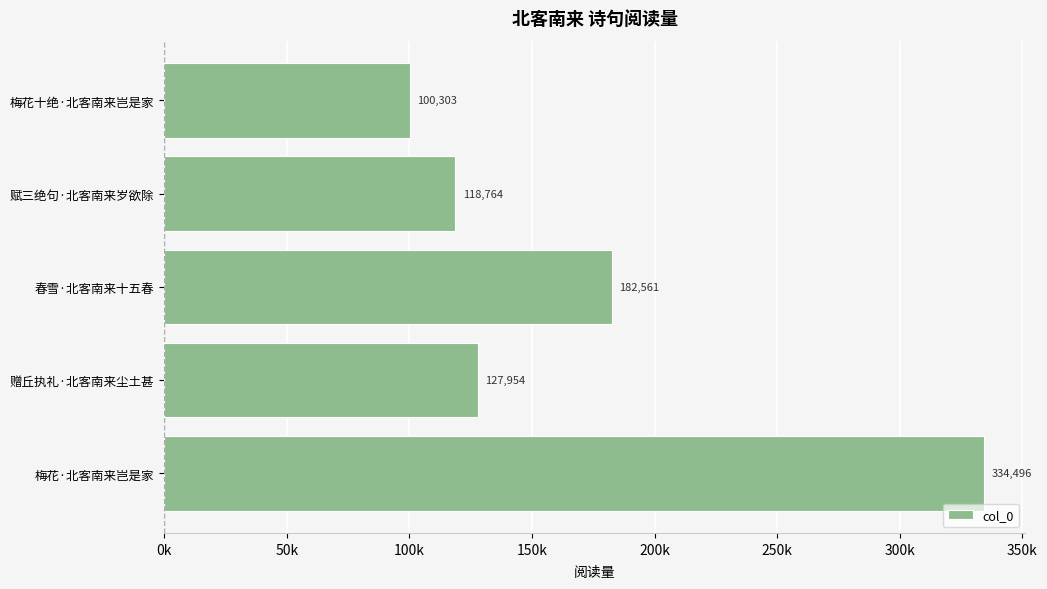

How many distinct data groups are displayed?

1